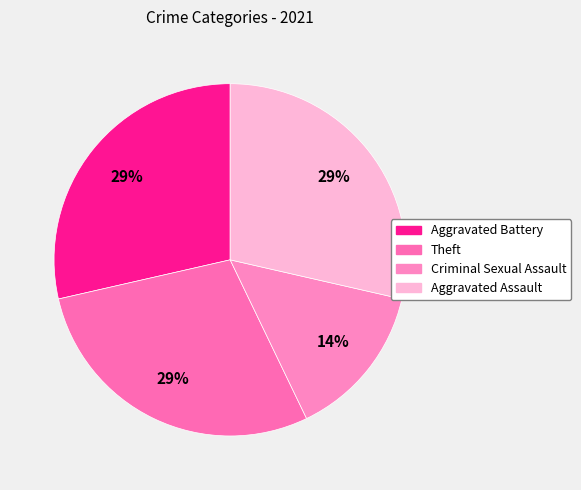

Does any single category account for the majority?

No